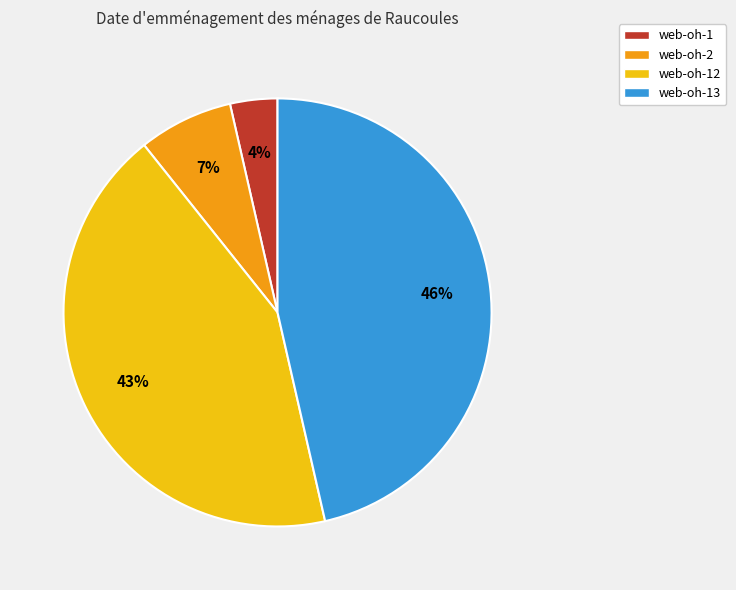

To the nearest percent, what is the average slice percentage?

25%